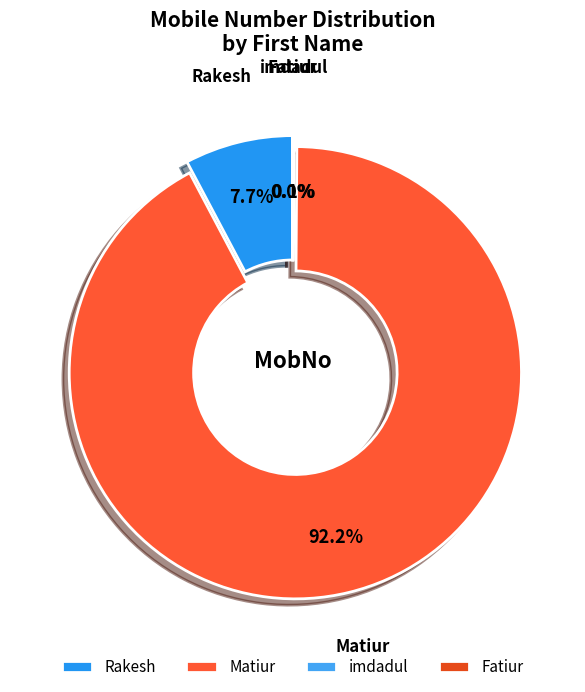

Is there a majority slice in this chart?

Yes